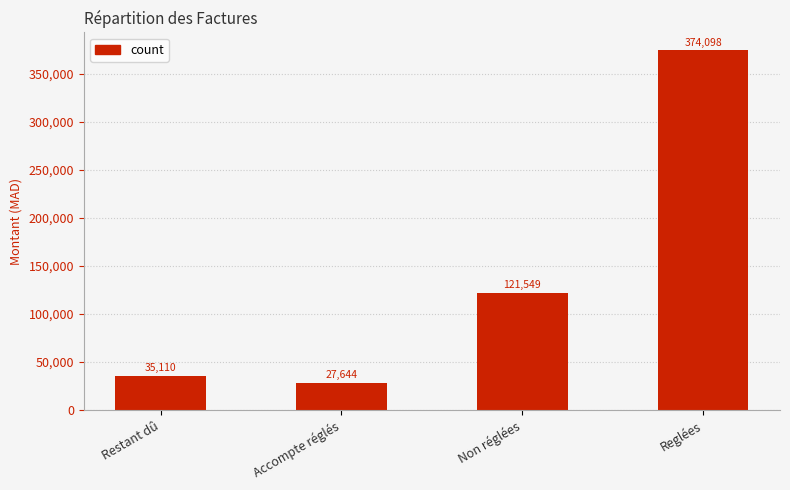

What is the difference between the second highest and minimum values?

93905.1